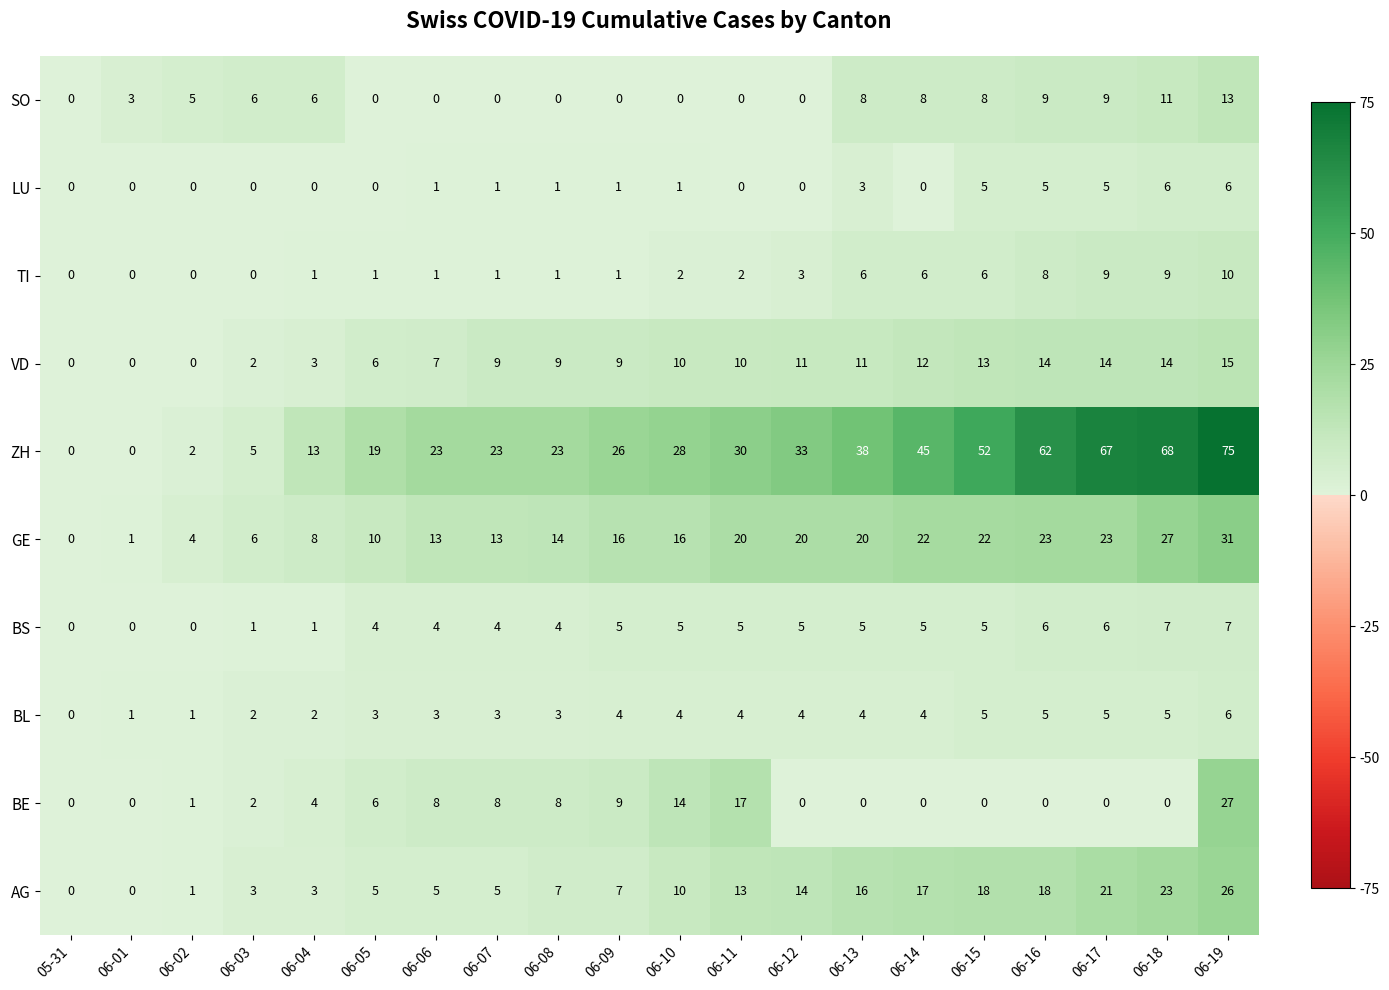

The BL series shows 0 at 06-02. True or false?

False